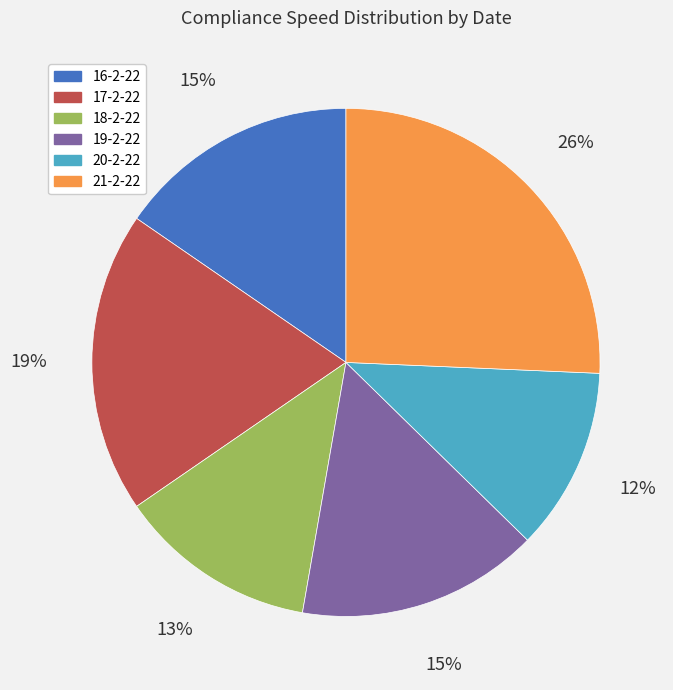

What percentage is the 19-2-22 slice, to the nearest percent?

15%